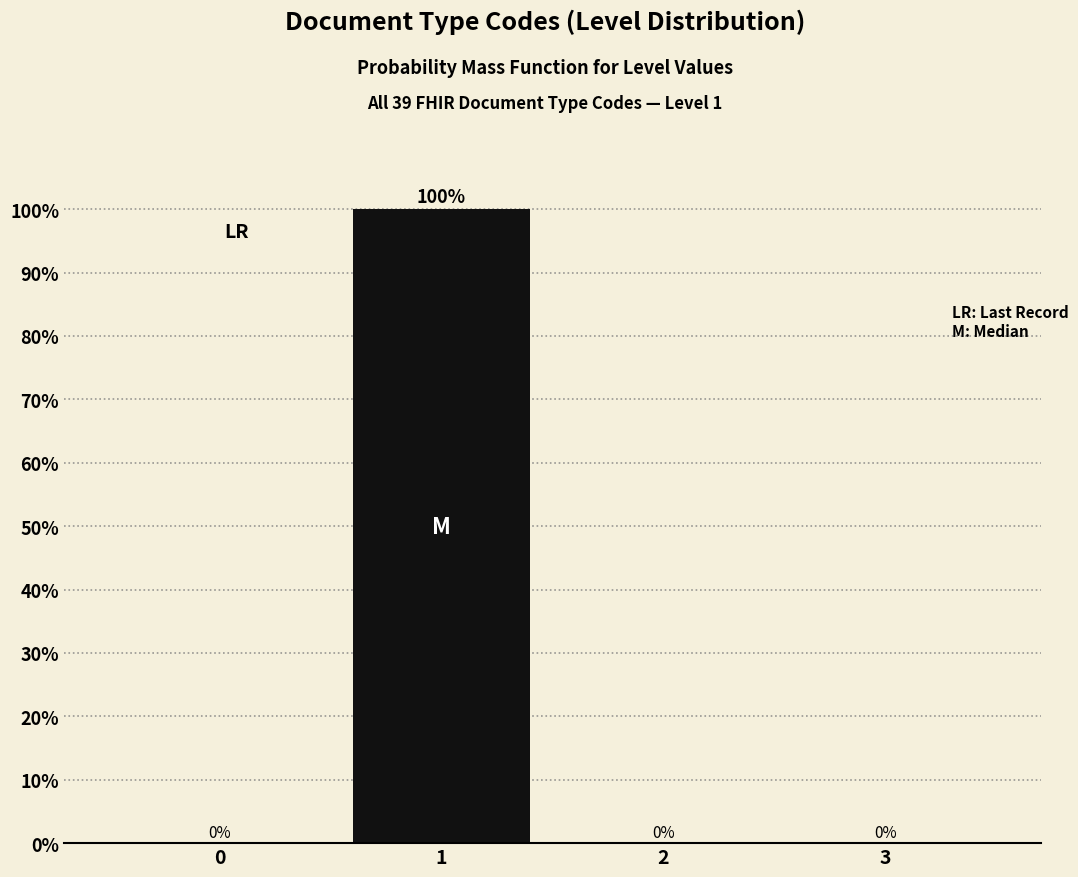

Reading left to right, extract all data points from this chart.

0=0	1=100	2=0	3=0